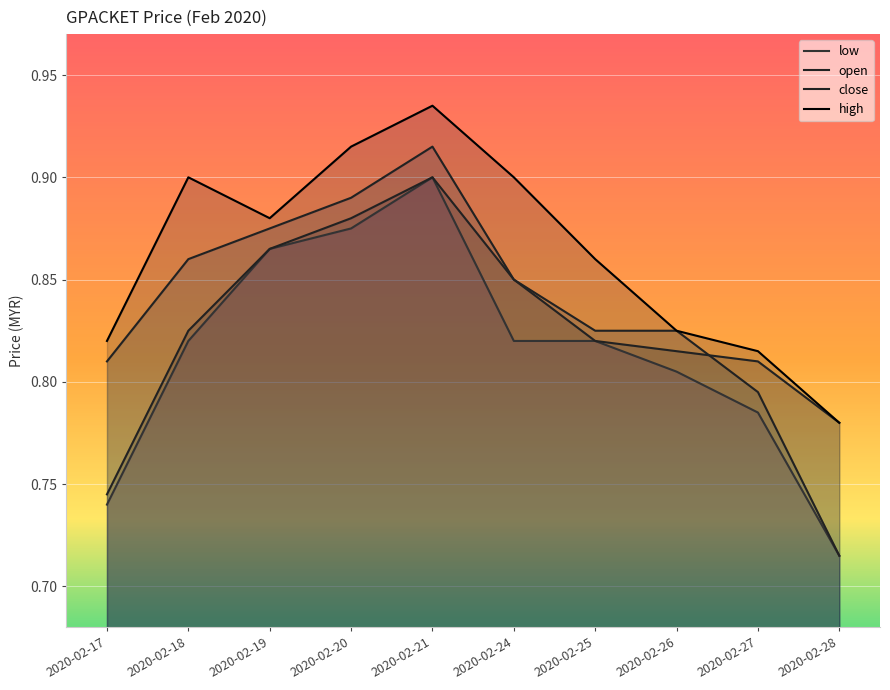

What is the sum of the low values at 2020-02-19 and 2020-02-17?

1.6